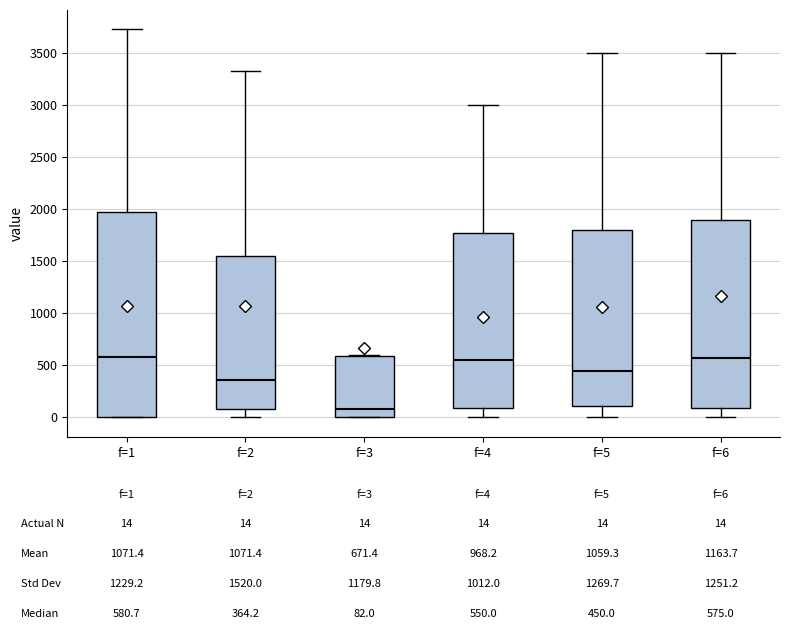

Comparing the boxes themselves (not the whiskers), which one is the tallest?

f=1